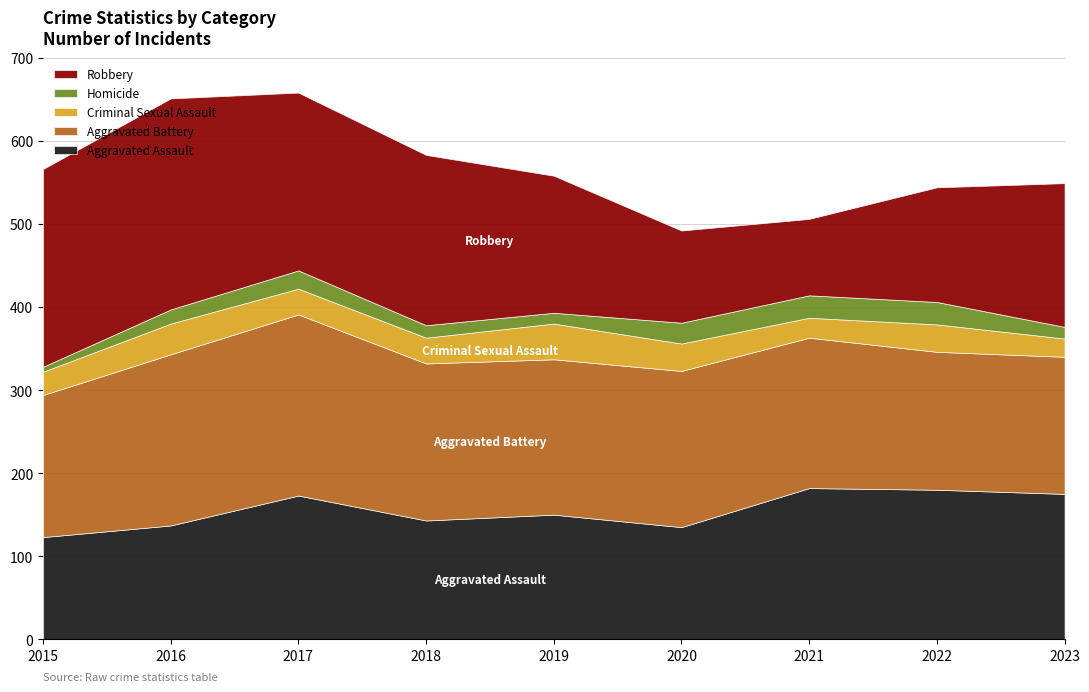

At which label is Criminal Sexual Assault closest to 32?

2017